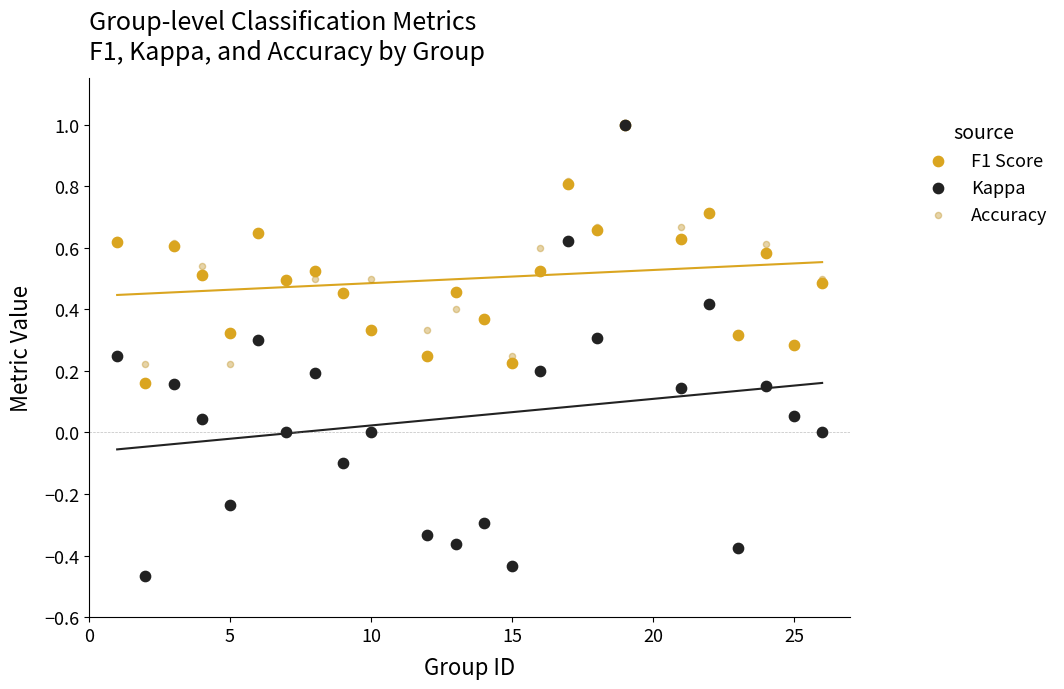

What are all the series names shown in the legend?

F1 Score, Kappa, Accuracy